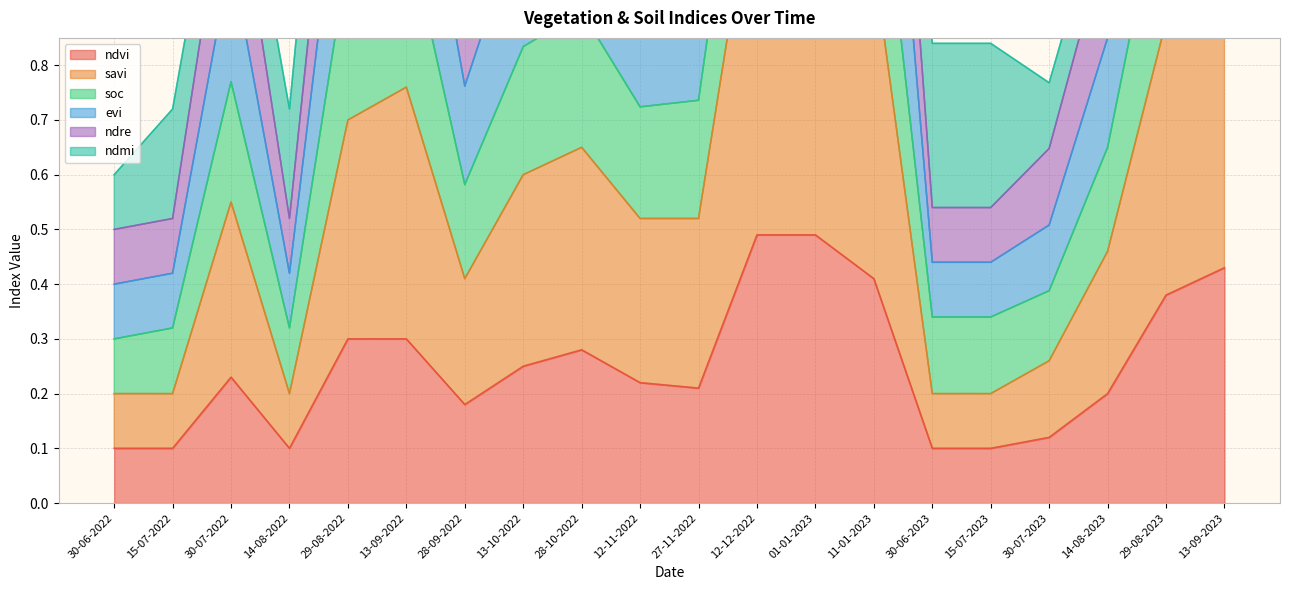

Between 13-10-2022 and 29-08-2023, which series saw the biggest shift?

ndre